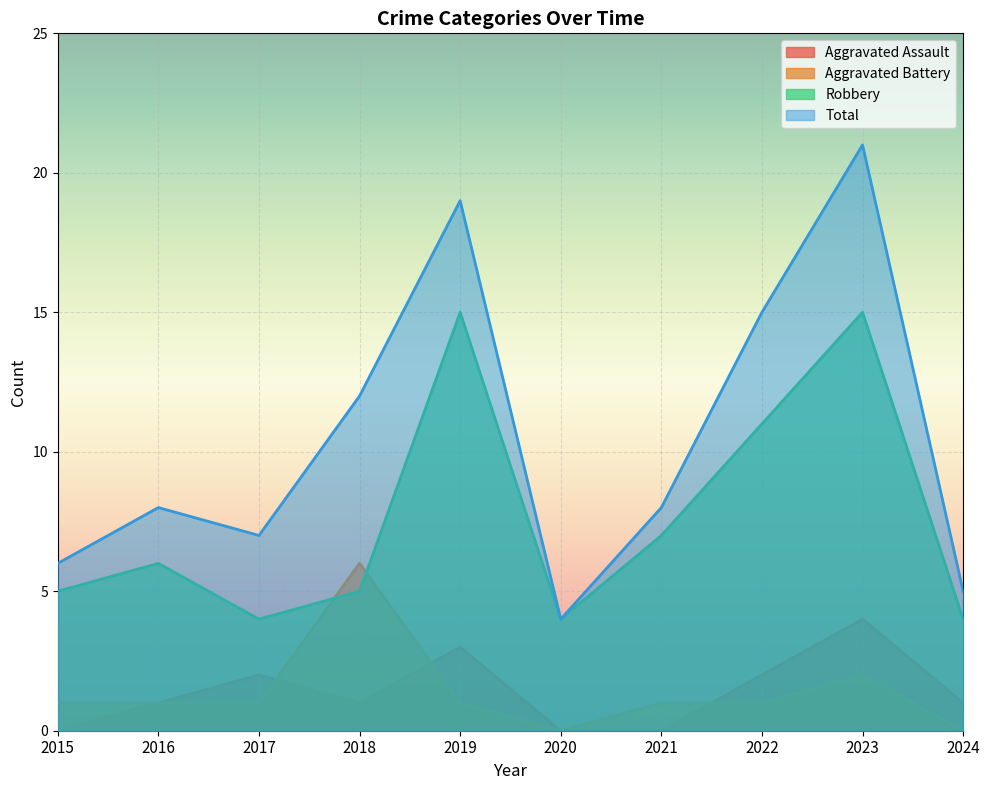

True or false: Aggravated Battery has more than 1 interior local peaks.

True